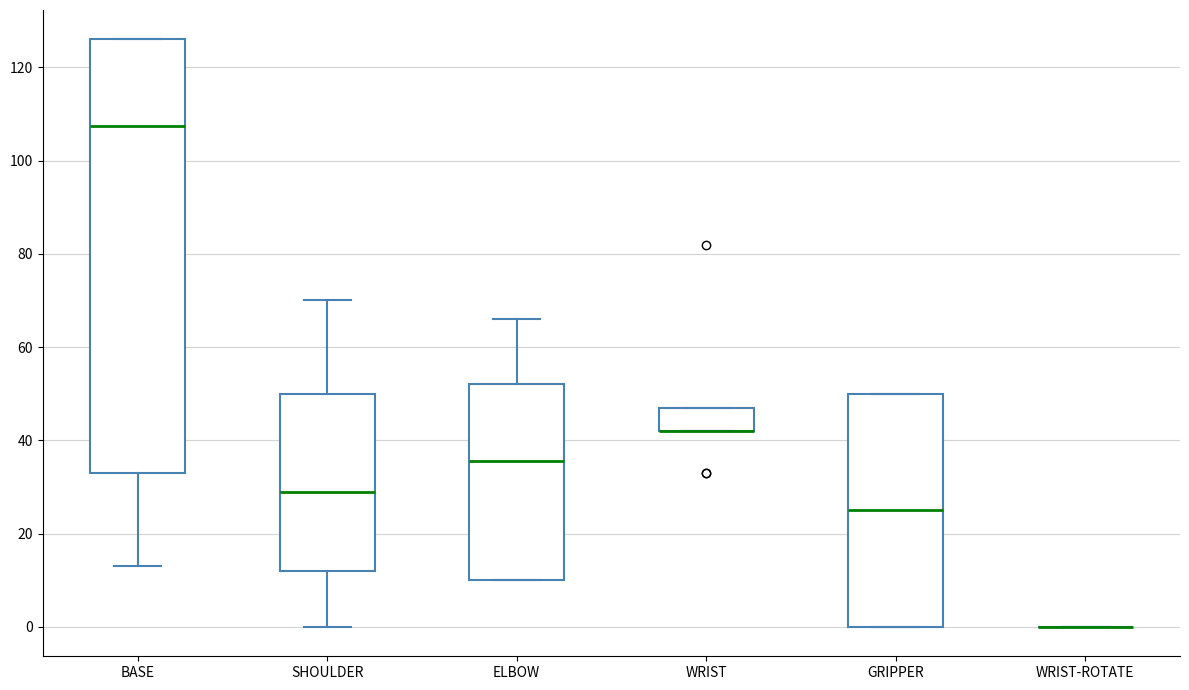

Where is the lower edge of the box for ELBOW on the y-axis? The values are not printed on the chart, so give them approximately, as read against the axis.

10